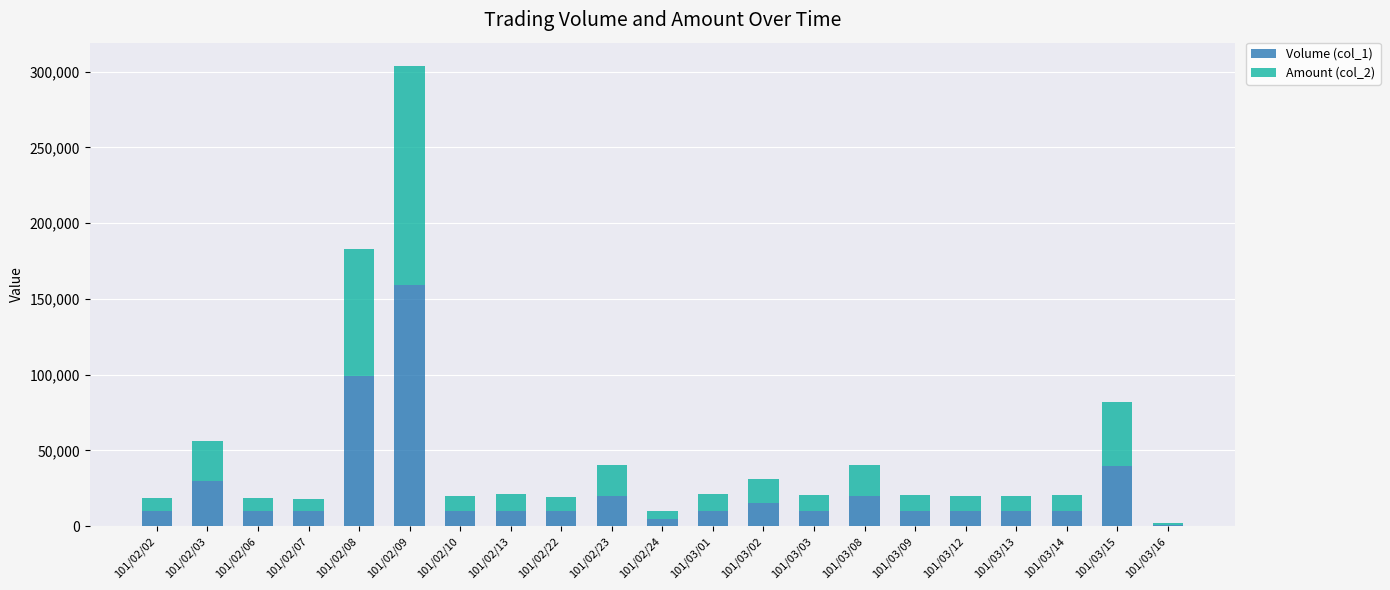

At which category is the sum across all series the highest?

101/02/09